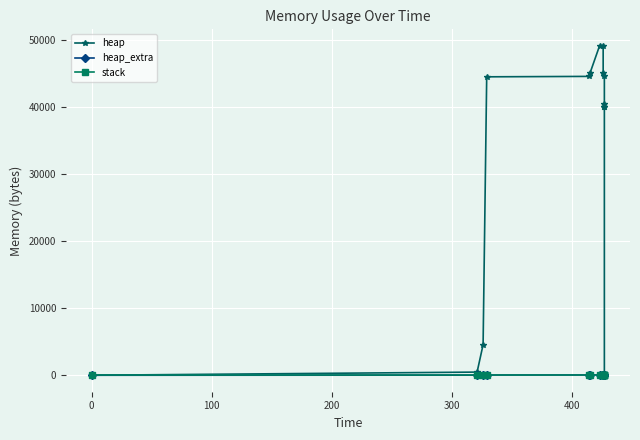

List the series in order of their peak value, highest first.

heap, heap_extra, stack